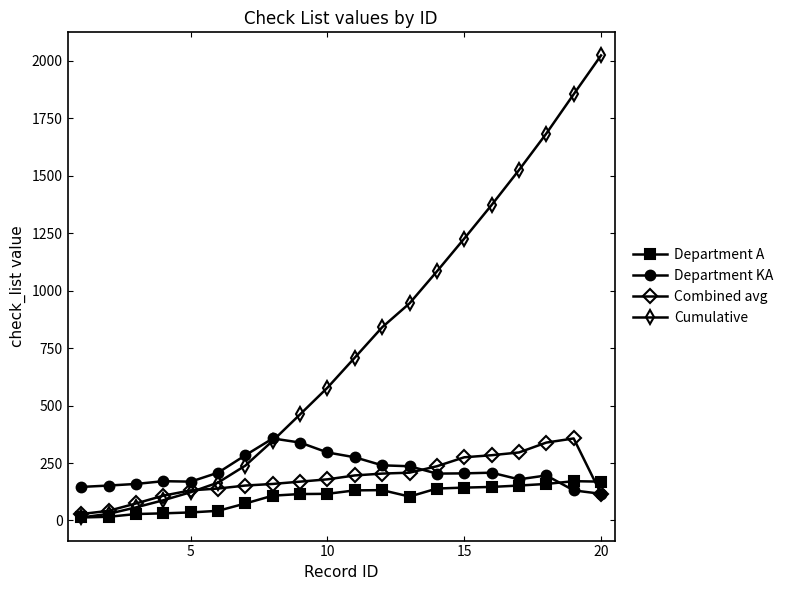

What is the maximum value for Department KA?

357